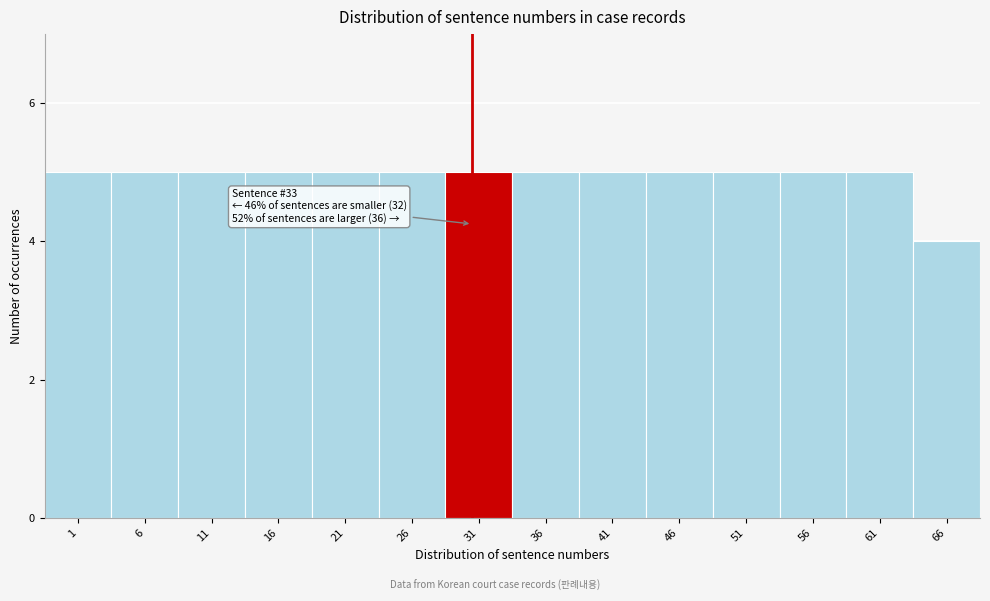

Reading left to right, list all the values displayed in this chart.

1=5	6=5	11=5	16=5	21=5	26=5	31=5	36=5	41=5	46=5	51=5	56=5	61=5	66=4